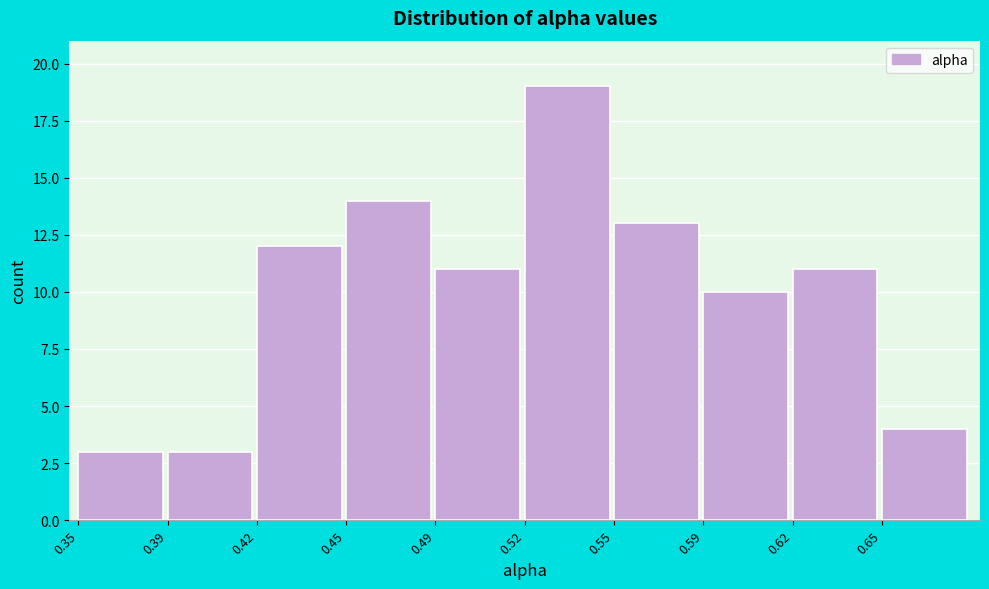

Reading right to left, extract all data points from this chart.

4	11	10	13	19	11	14	12	3	3